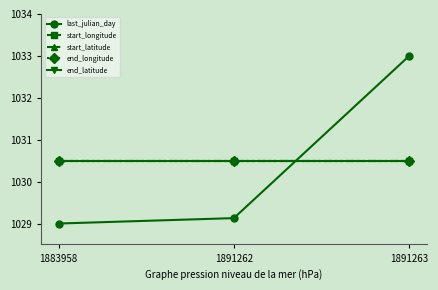

Does the chart have visible grid lines?

No